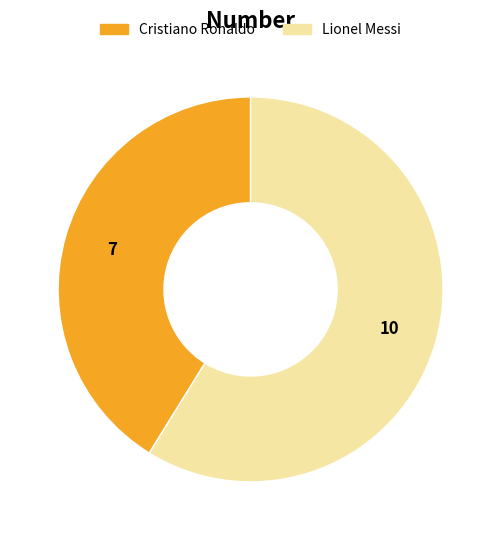

Is the sum of Cristiano Ronaldo and Lionel Messi greater than half?

Yes